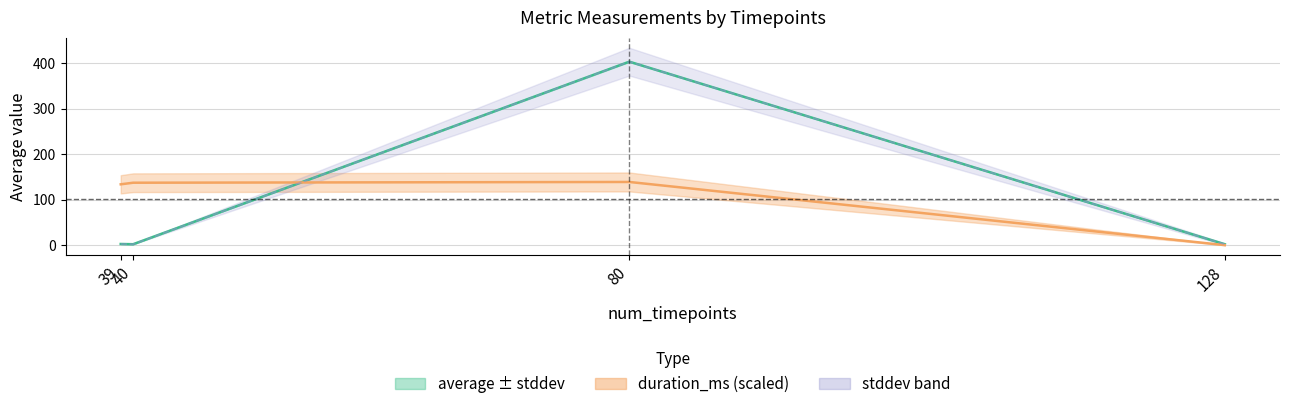

How many values in the stddev band series exceed 2?

2